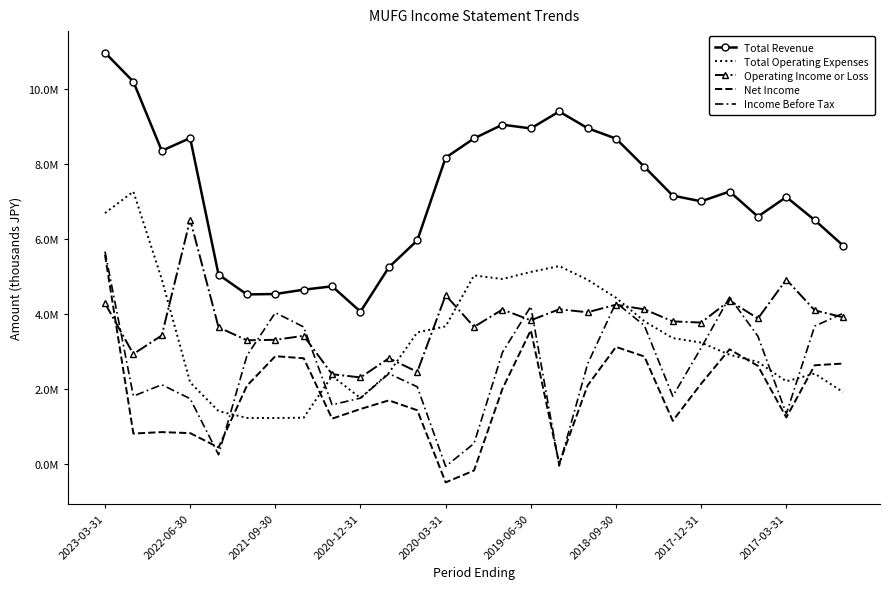

Which series has the largest total across all categories?

Total Revenue